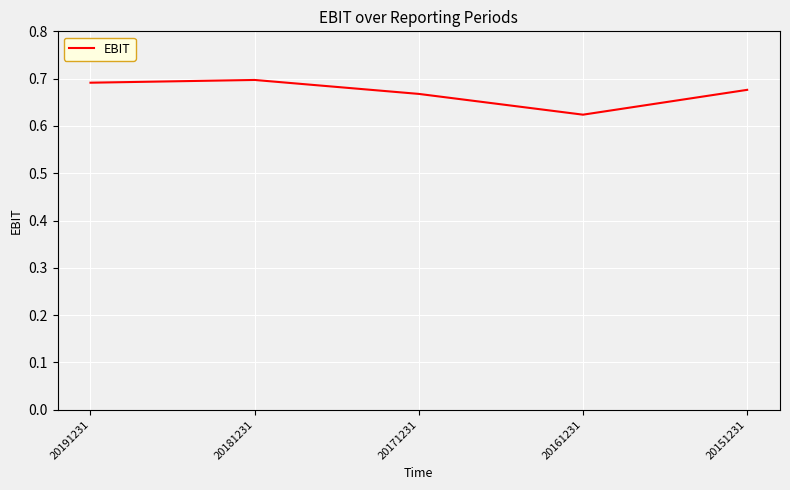

Count the number of data series in this chart.

1